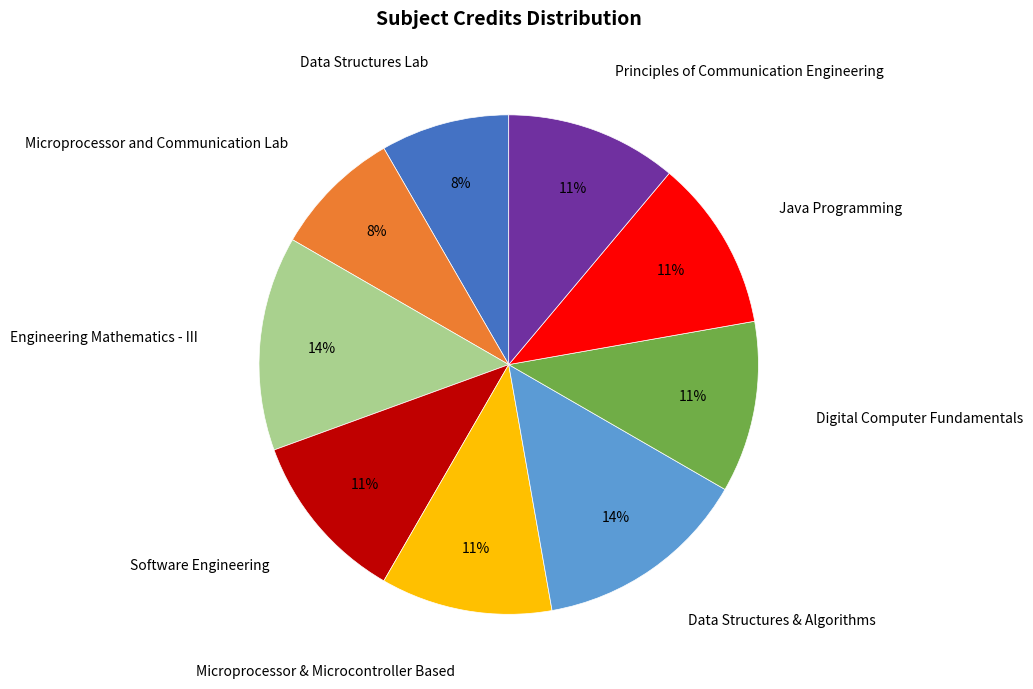

To the nearest percent, what is the combined percentage of Software Engineering and Data Structures Lab?

19%